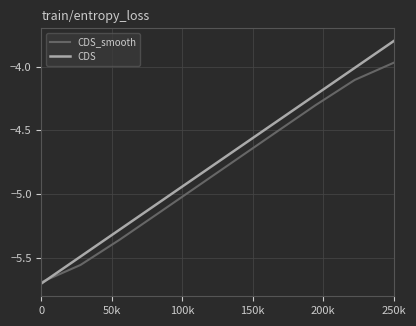

How many lines are shown in the chart?

2